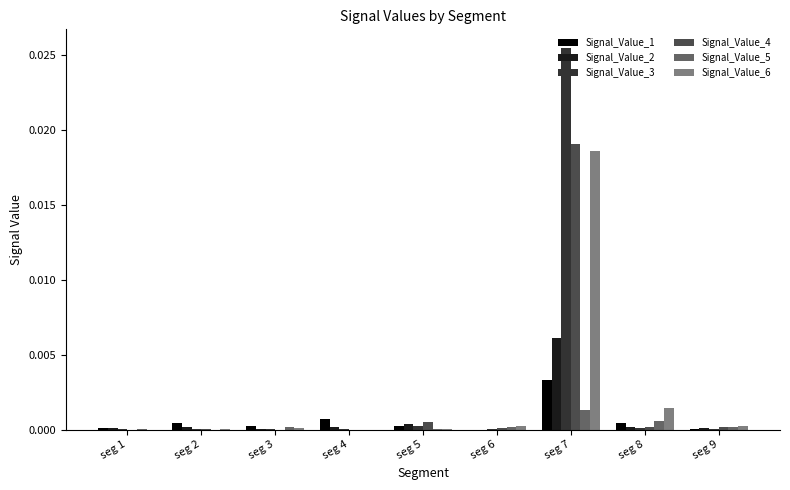

True or false: Signal_Value_2 has a value of 0.0 at seg 9.

True